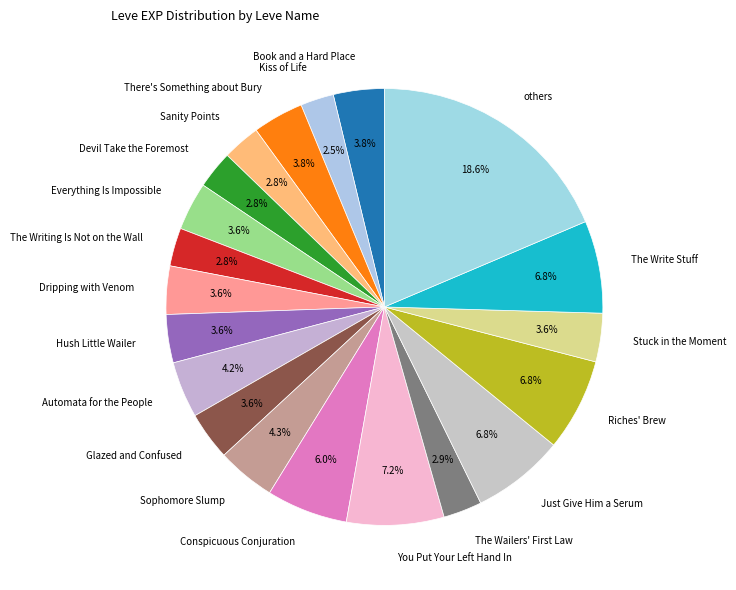

Between Conspicuous Conjuration and Riches' Brew, which is larger?

Riches' Brew